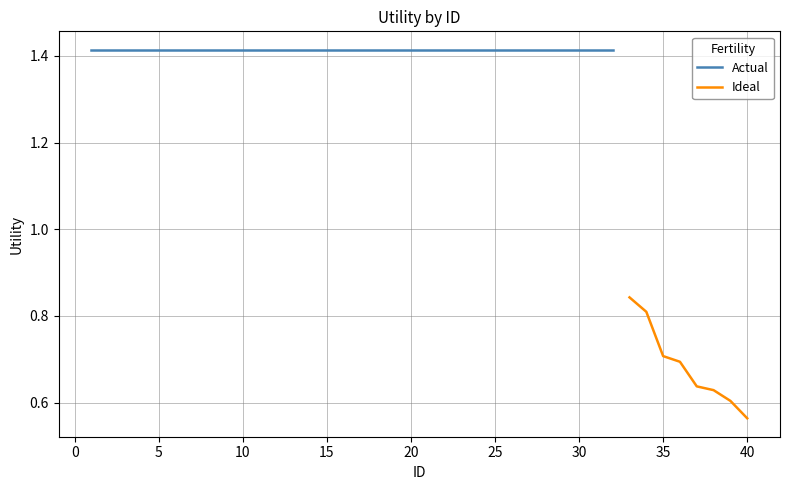

Where is Ideal nearest to the value 0?

40